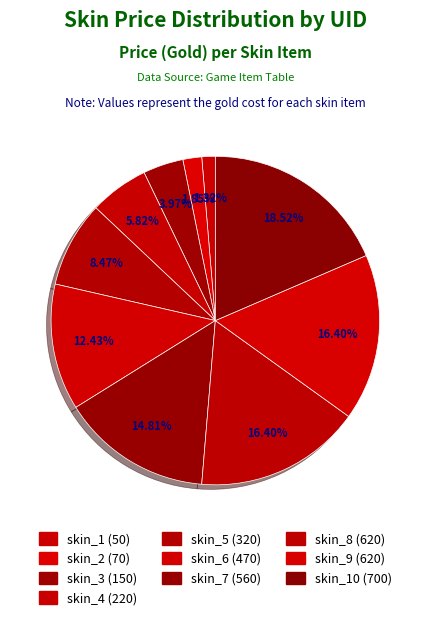

To the nearest percent, what is the difference between the largest and smallest slice percentages?

17%